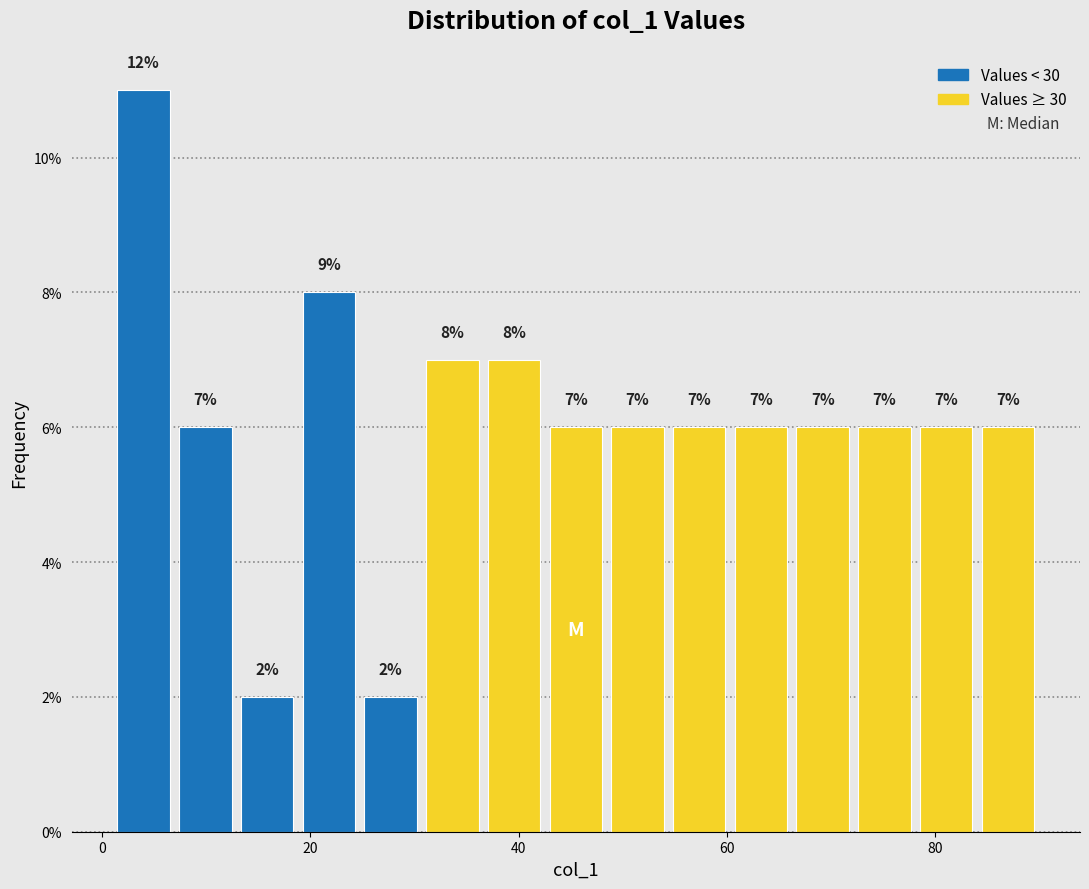

Read against the x-axis, roughly where is the centre of the tallest bar?

4